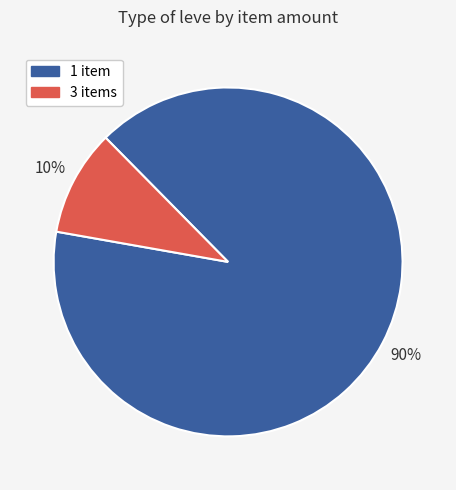

To the nearest percent, what is the average slice percentage?

50%